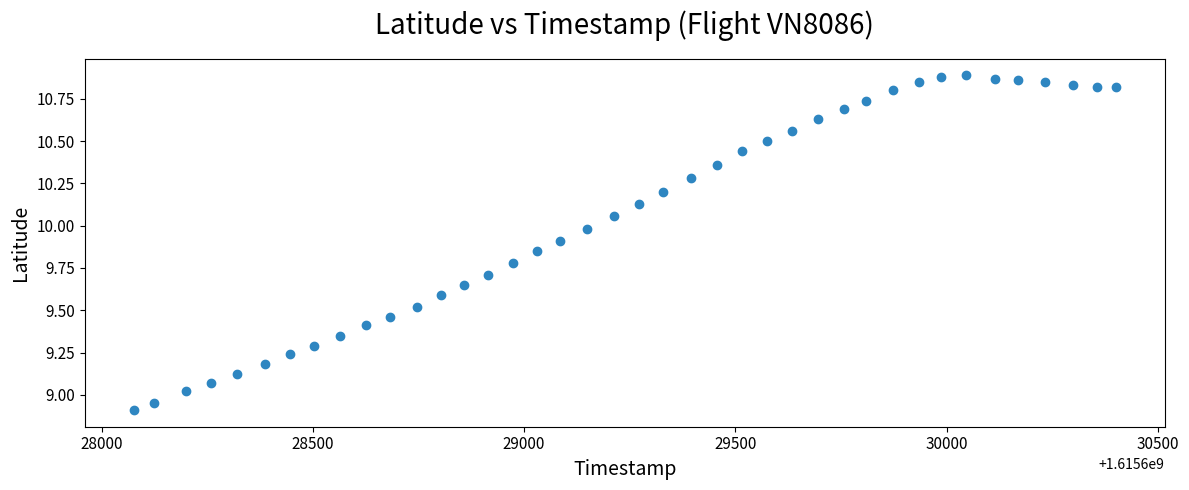

What is the range of X values (max minus min)?

2324.0